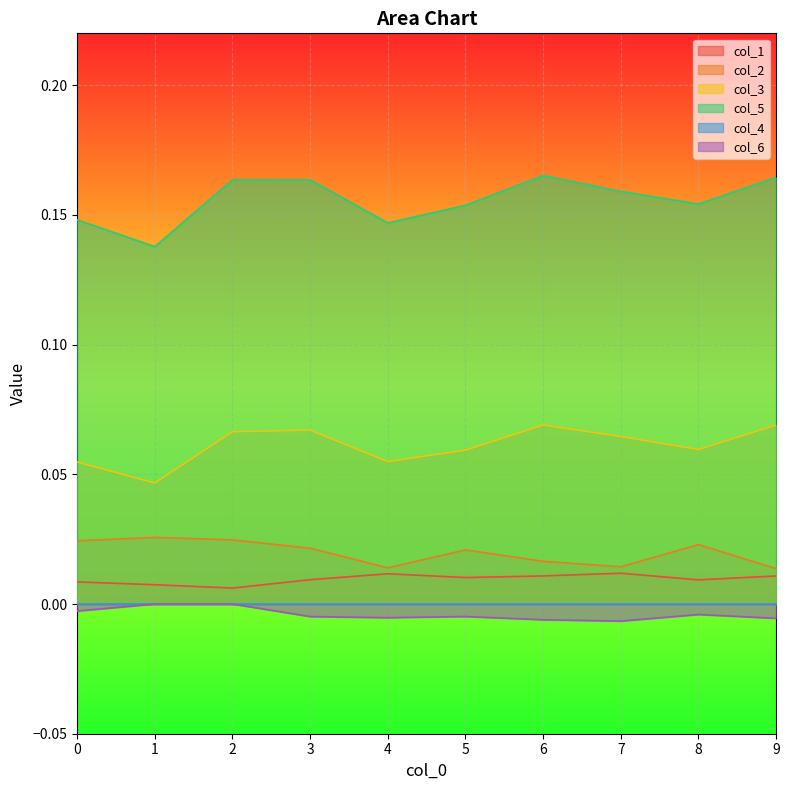

True or false: col_5 has more than 2 interior local peaks.

False